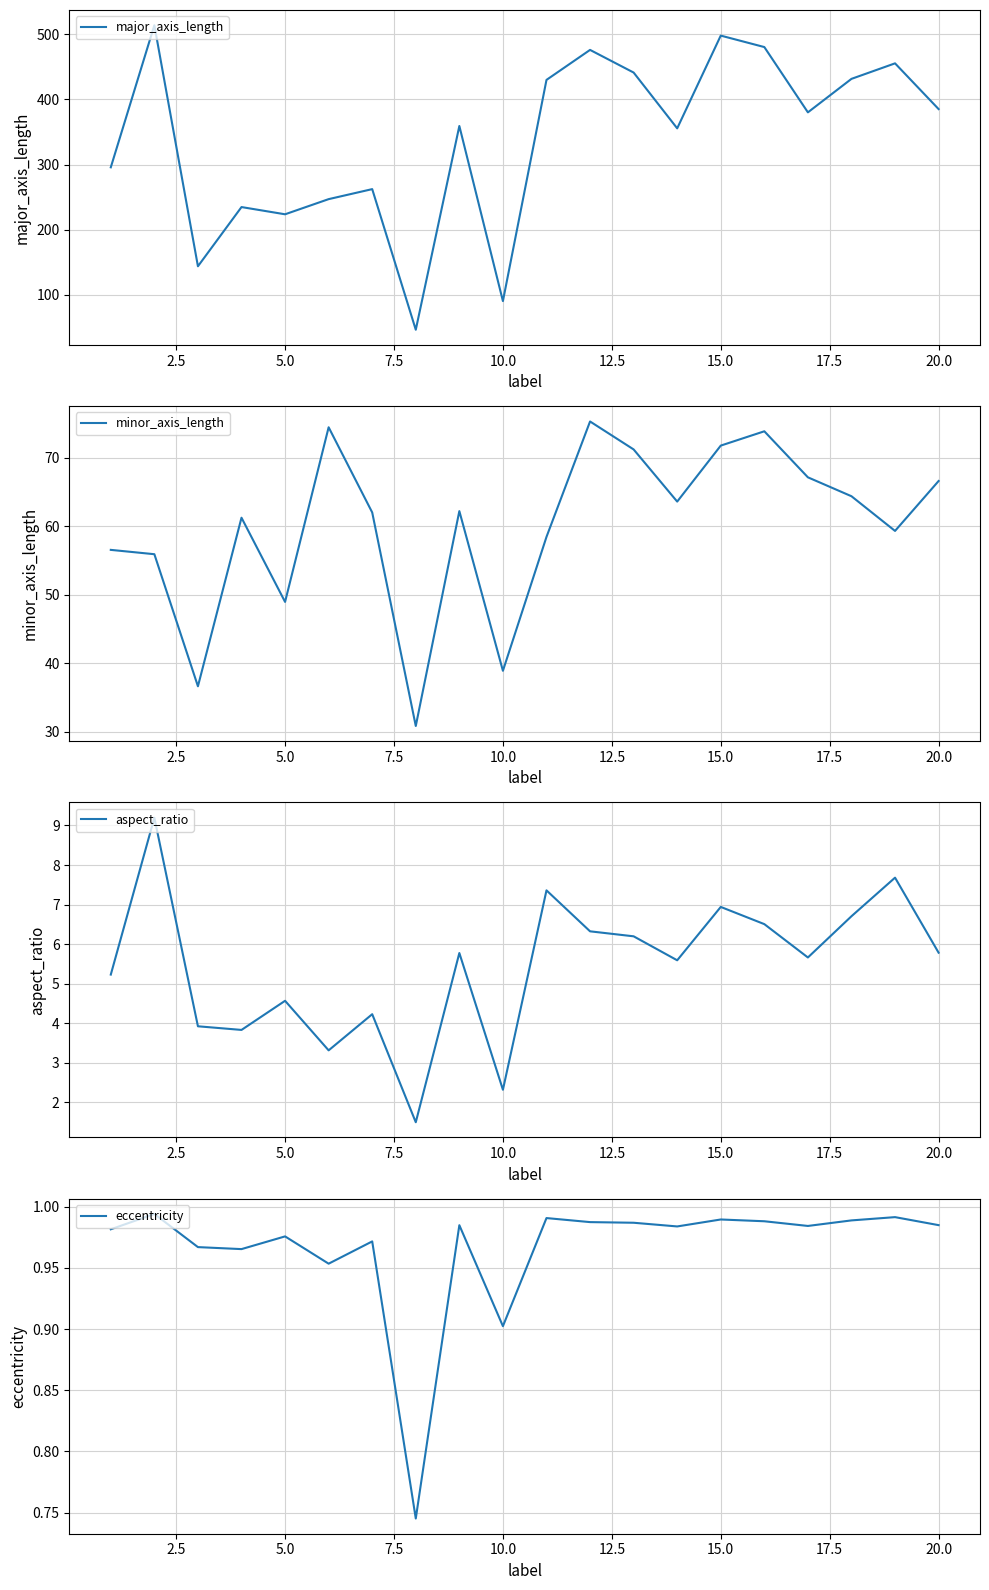

Reading left to right, extract all data points from this chart.

major_axis_length: 295.7	513.9	143.7	234.6	223.6	246.8	262.2	46.2	359.2	90.2	430.0	476.0	441.3	355.5	498.0	480.4	380.1	431.6	455.4	385.1
minor_axis_length: 56.5	55.9	36.6	61.2	48.9	74.4	62.0	30.8	62.2	38.9	58.4	75.3	71.2	63.6	71.8	73.8	67.1	64.4	59.3	66.6
aspect_ratio: 5.2	9.2	3.9	3.8	4.6	3.3	4.2	1.5	5.8	2.3	7.4	6.3	6.2	5.6	6.9	6.5	5.7	6.7	7.7	5.8
eccentricity: 1.0	1.0	1.0	1.0	1.0	1.0	1.0	0.7	1.0	0.9	1.0	1.0	1.0	1.0	1.0	1.0	1.0	1.0	1.0	1.0